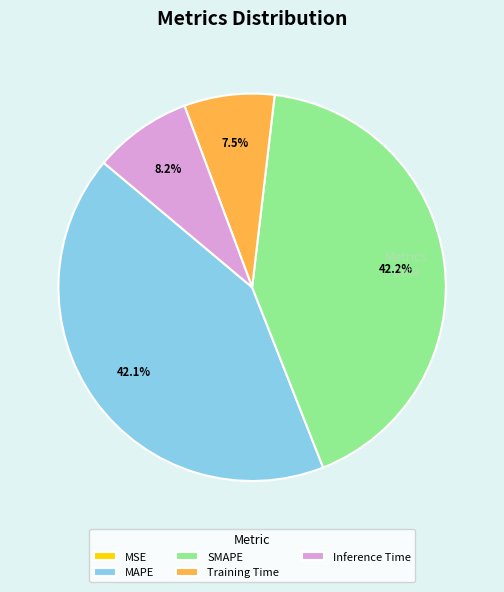

Is it true that Inference Time is 8% of the pie?

True